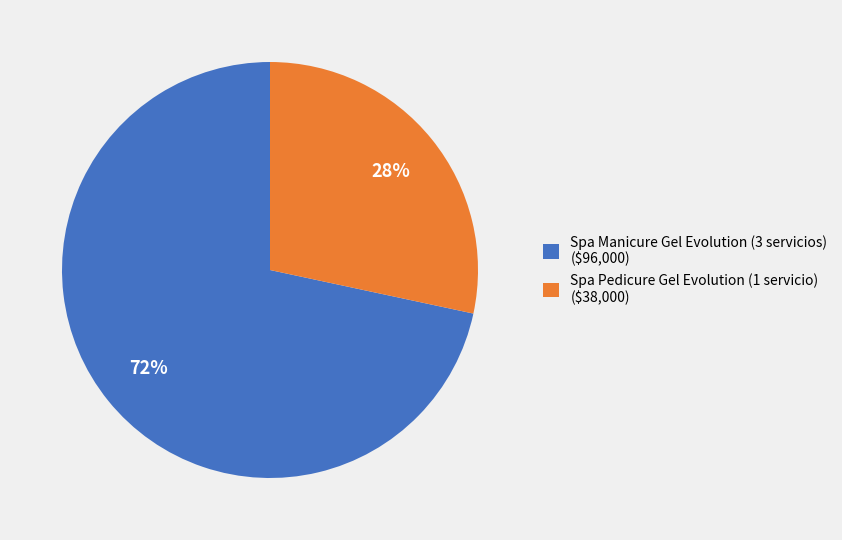

To the nearest percent, what is the average slice percentage?

50%